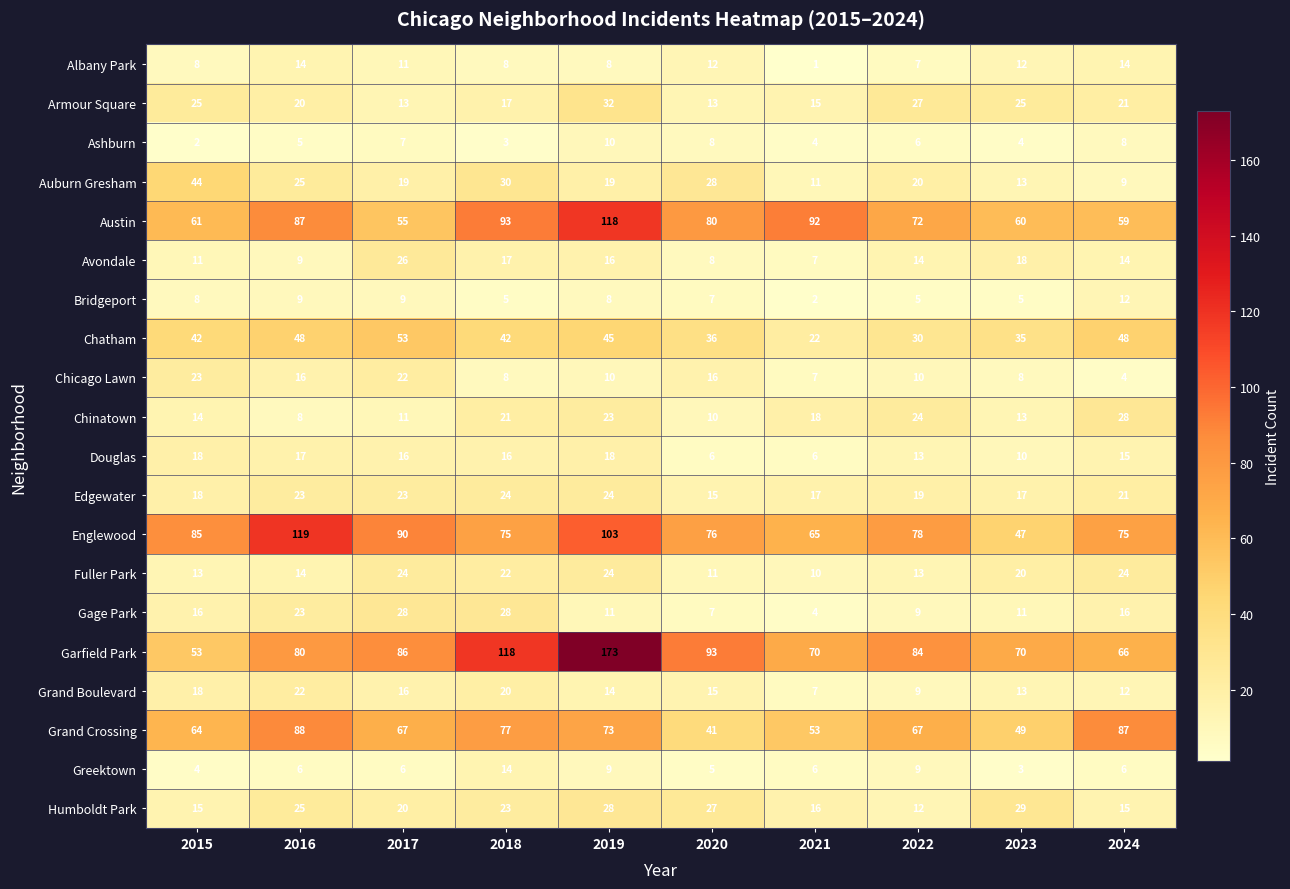

What is the smallest value displayed?

1